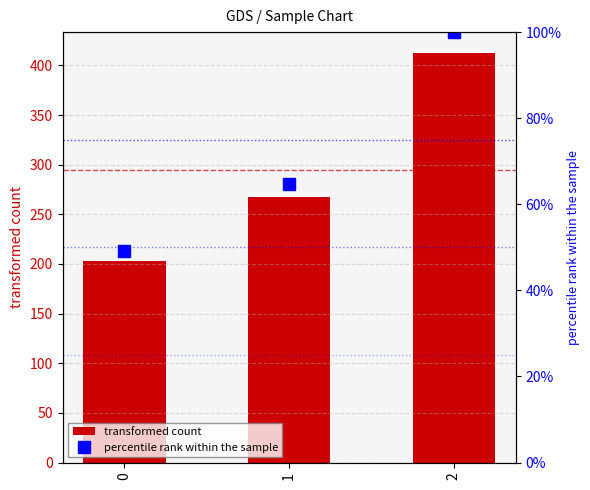

Which series has the widest spread of values?

transformed count